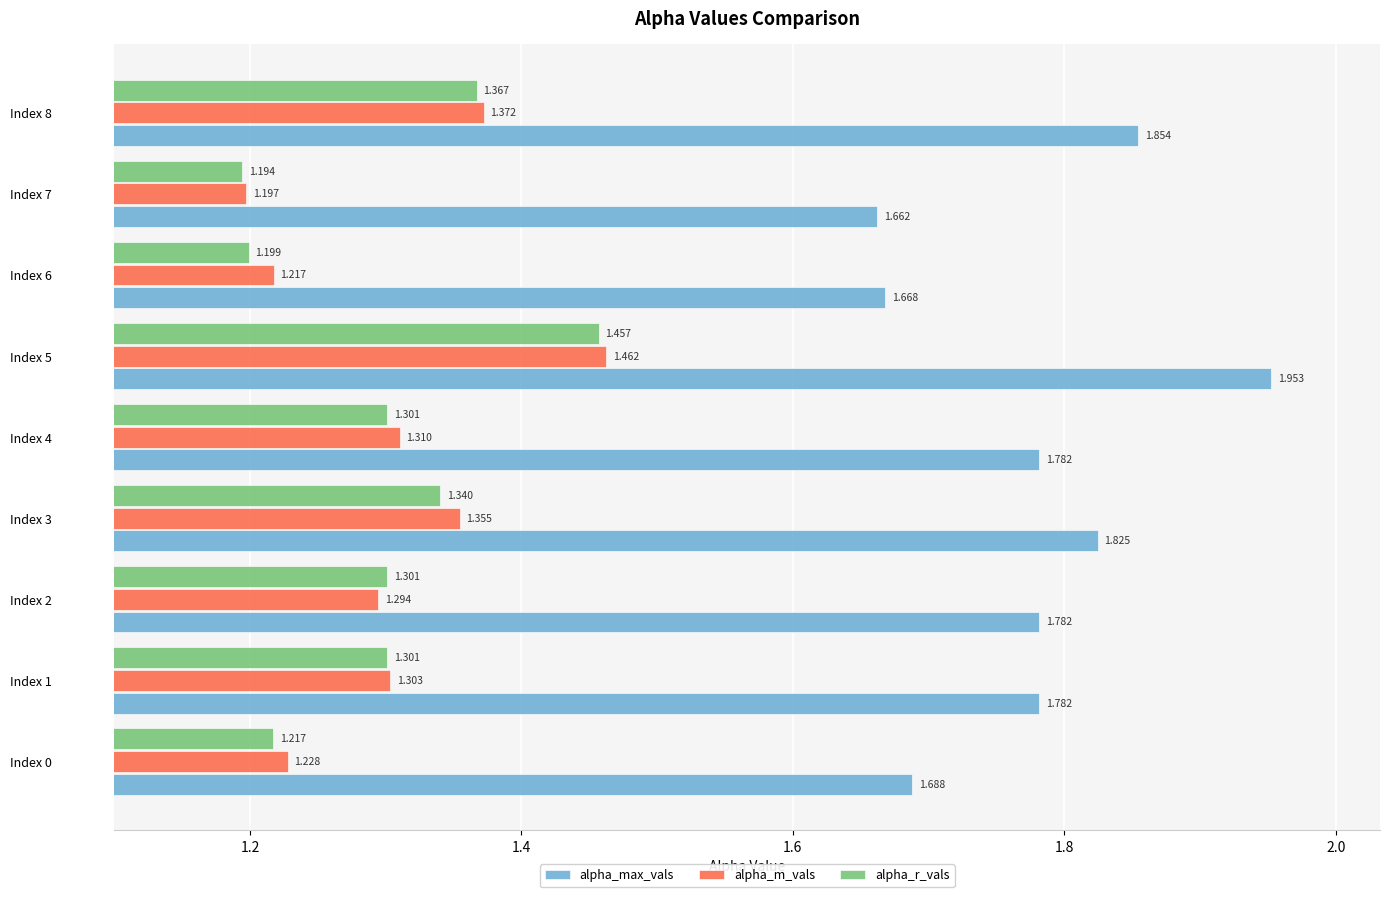

Rank the series by their maximum value, from lowest to highest.

alpha_r_vals, alpha_m_vals, alpha_max_vals